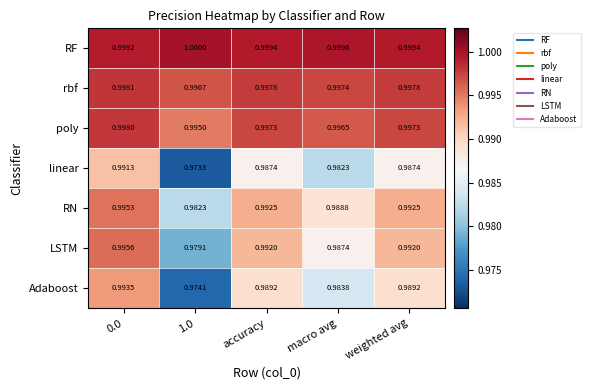

Which series has the largest total across all categories?

RF